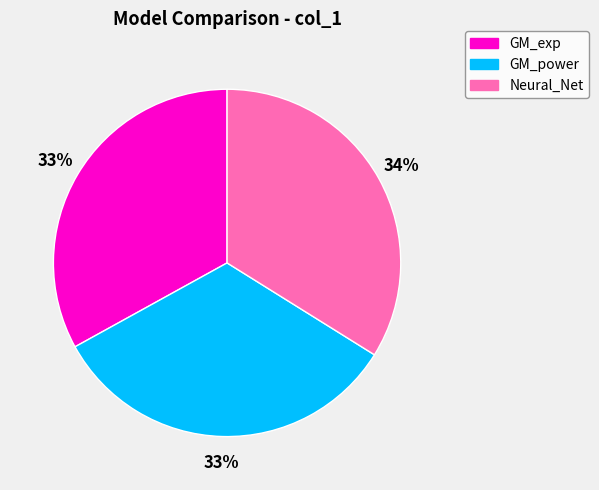

How many slices are in this pie chart?

3